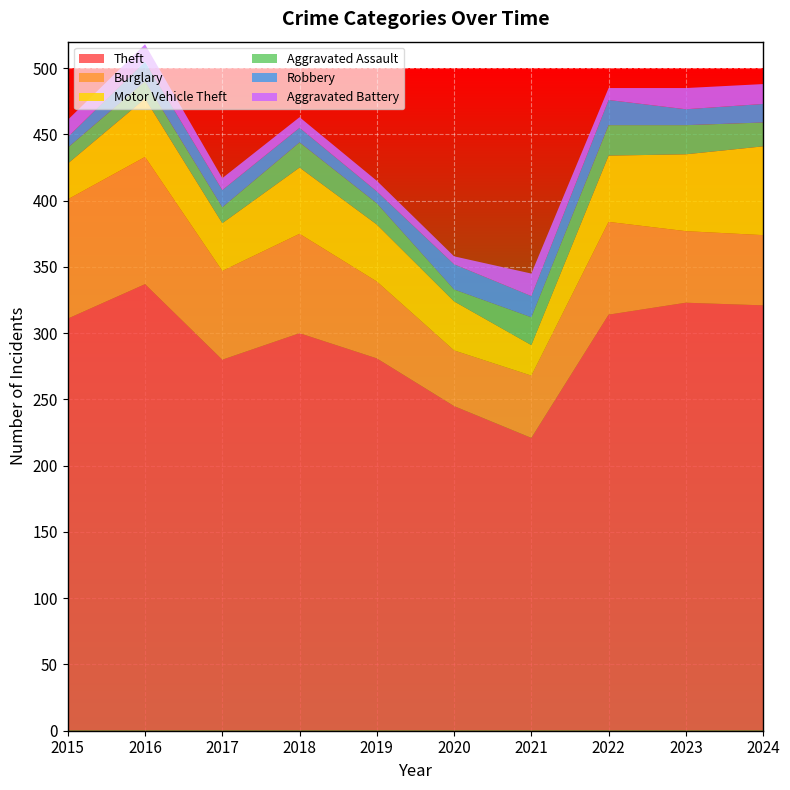

Reading left to right, extract all data points from this chart.

Theft: 2015=311	2016=337	2017=280	2018=300	2019=281	2020=245	2021=221	2022=314	2023=323	2024=321
Burglary: 2015=90	2016=96	2017=67	2018=75	2019=58	2020=42	2021=47	2022=70	2023=54	2024=53
Motor Vehicle Theft: 2015=27	2016=44	2017=36	2018=50	2019=43	2020=37	2021=23	2022=50	2023=58	2024=67
Aggravated Assault: 2015=12	2016=13	2017=12	2018=19	2019=16	2020=9	2021=21	2022=23	2023=22	2024=18
Robbery: 2015=8	2016=15	2017=13	2018=11	2019=9	2020=19	2021=16	2022=19	2023=12	2024=14
Aggravated Battery: 2015=13	2016=13	2017=9	2018=8	2019=8	2020=6	2021=17	2022=9	2023=16	2024=15